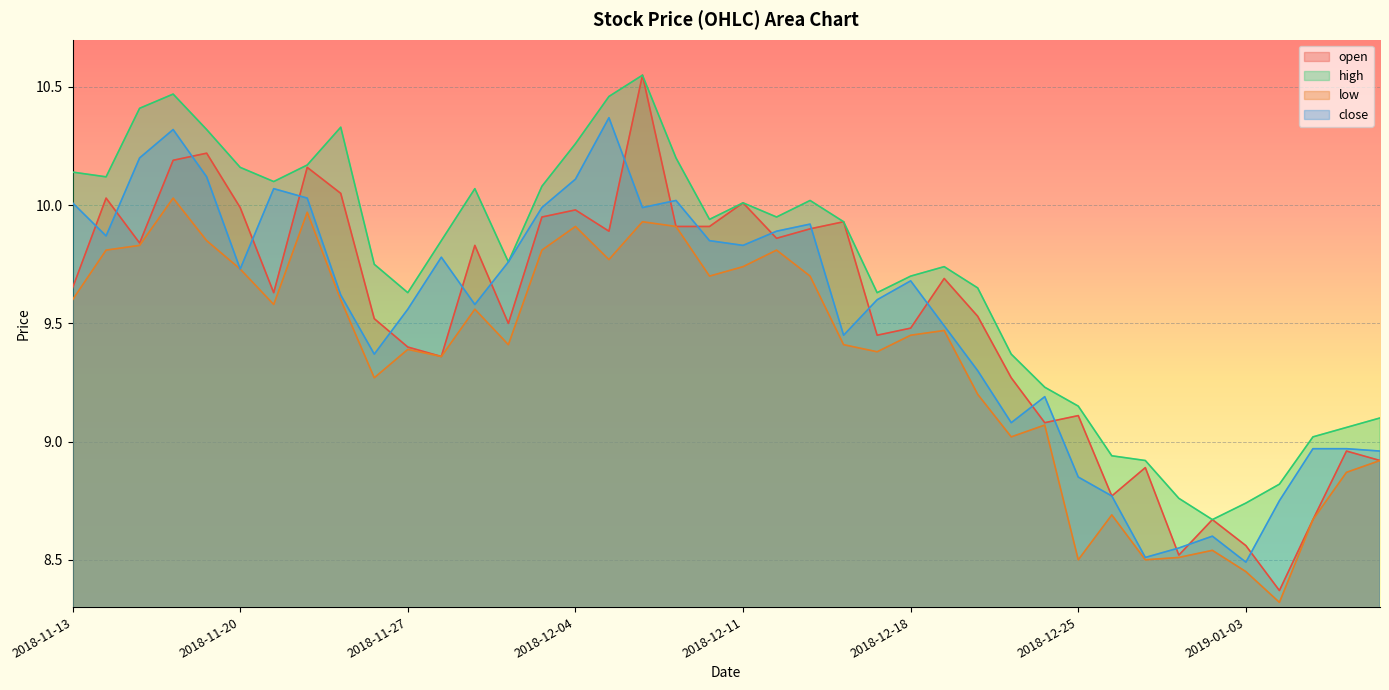

What position from the left is 2018-11-19?

5